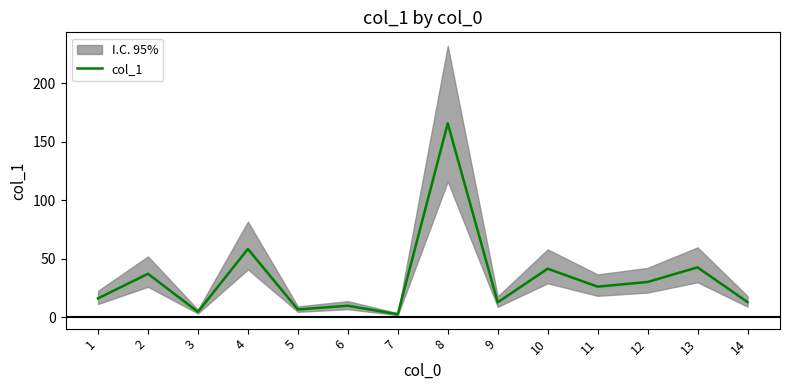

How many lines are shown in the chart?

1